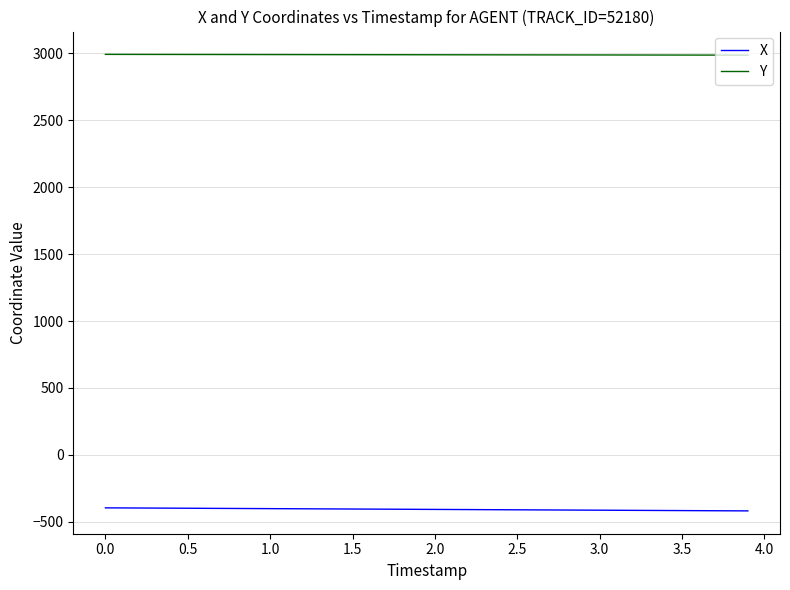

What is the highest value of the X series?

-395.6